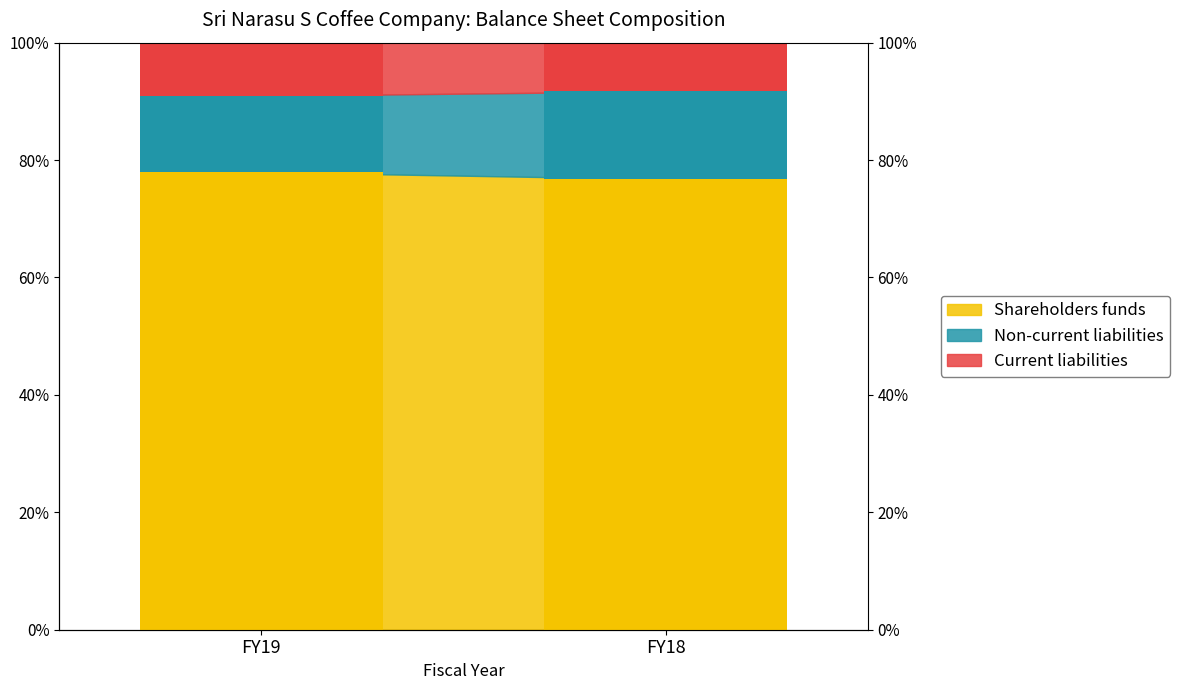

Reading right to left, extract all data points from this chart.

Shareholders funds: FY18=0.8	FY19=0.8
Non-current liabilities: FY18=0.1	FY19=0.1
Current liabilities: FY18=0.1	FY19=0.1